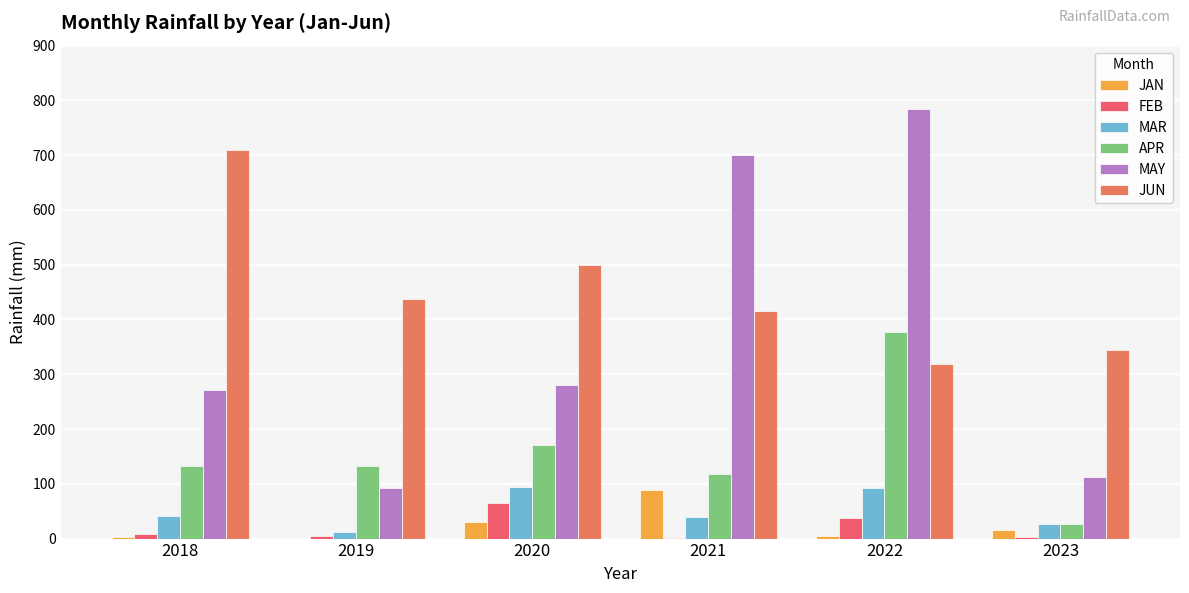

Does the chart contain stacked bars?

No